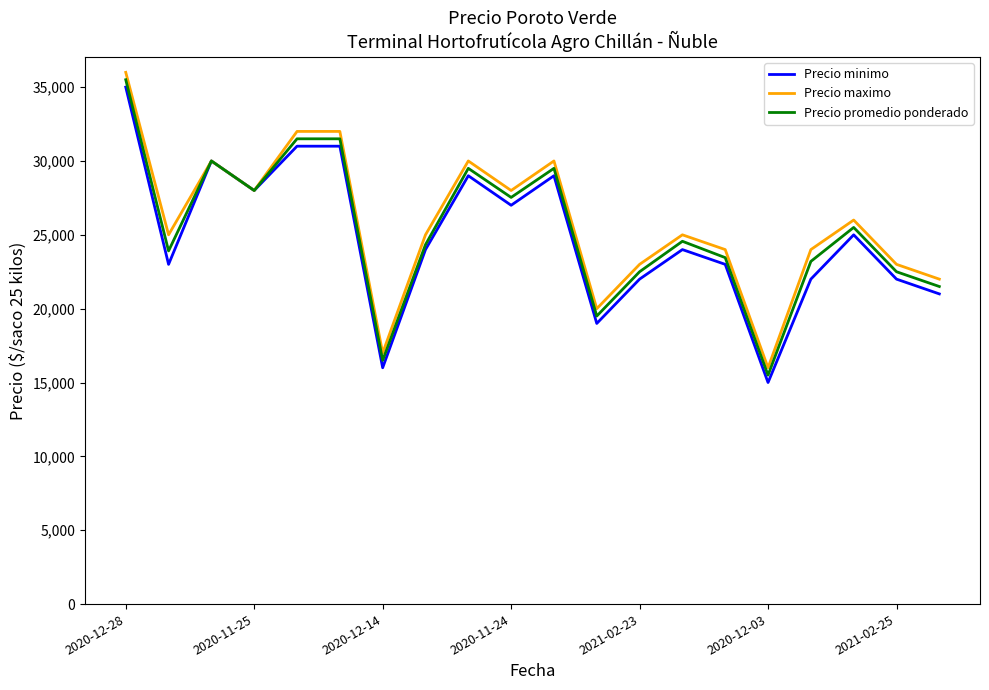

List the series in order of their overall mean, highest first.

Precio maximo, Precio promedio ponderado, Precio minimo